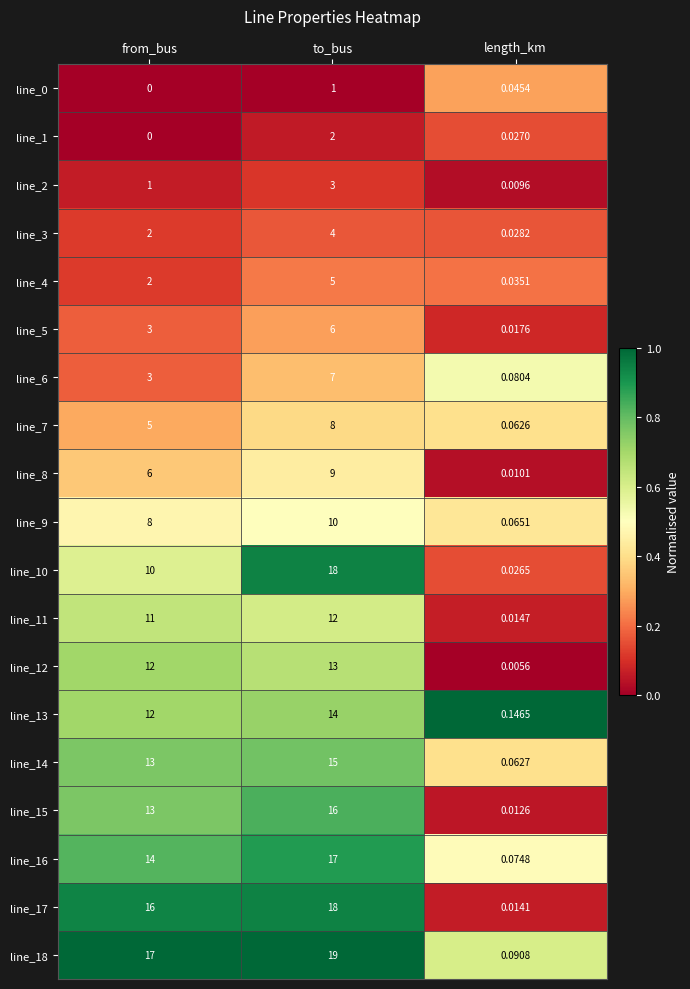

Is the value of line_6 at from_bus greater than the value of line_4 at length_km?

Yes